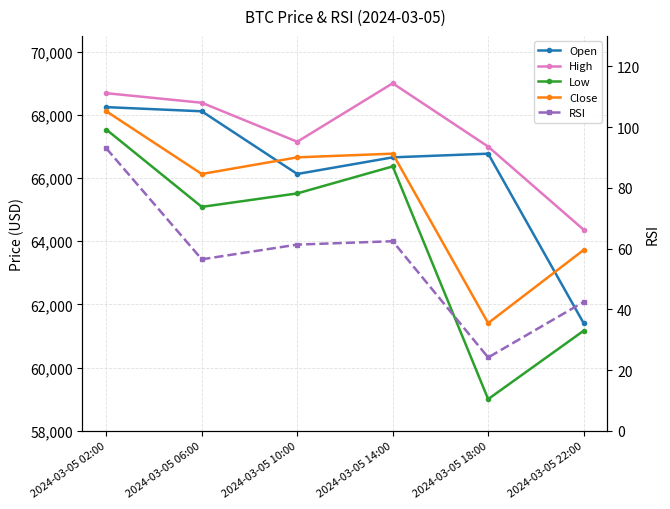

Is it true that RSI equals 75.5 at 2024-03-05 22:00?

False